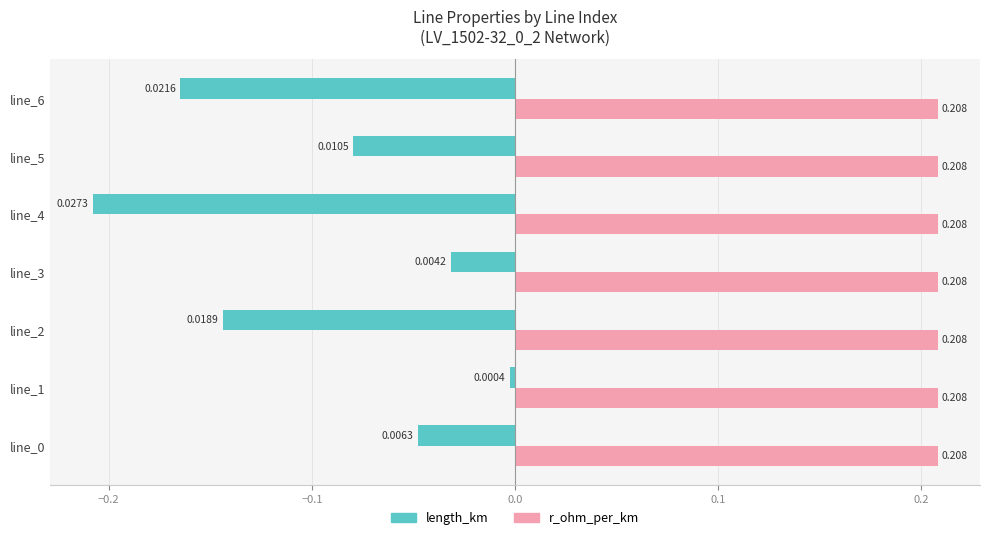

Which series has the widest spread of values?

length_km